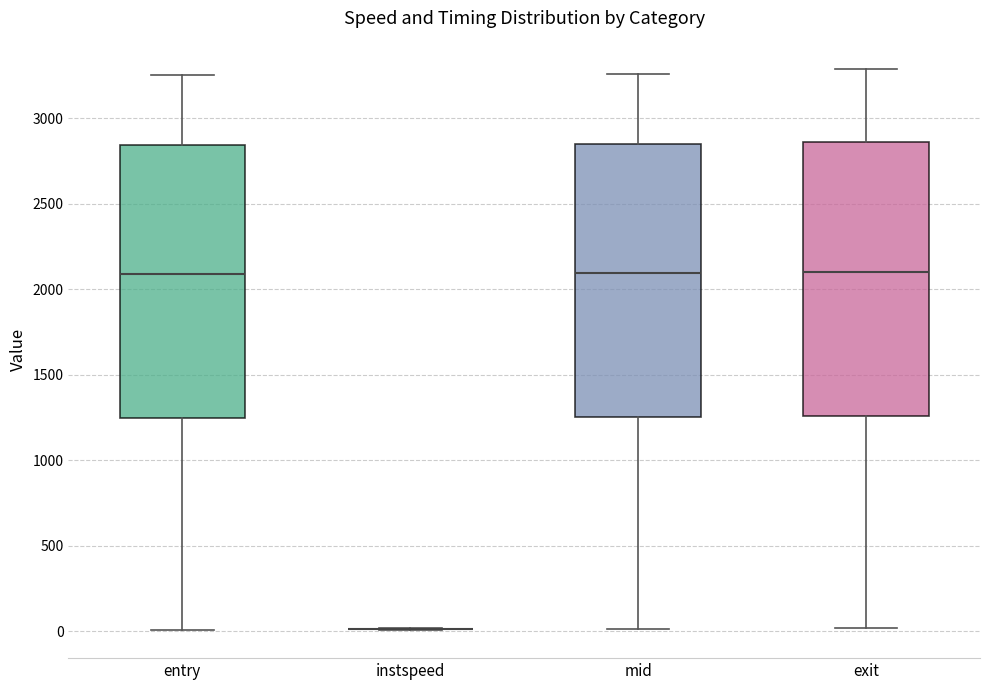

Where does the upper whisker of the box for mid end on the y-axis? The values are not printed on the chart, so give them approximately, as read against the axis.

3250